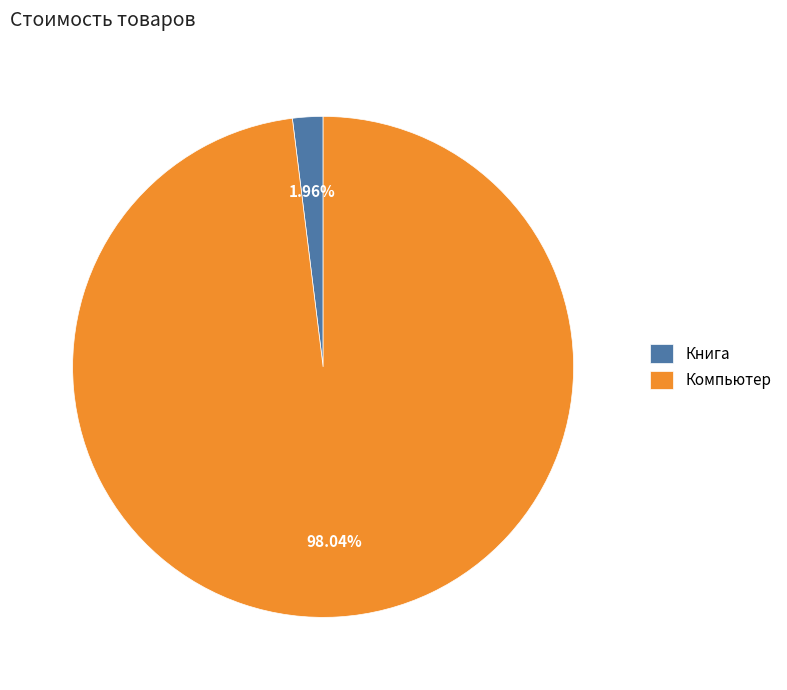

Is Книга the majority of the pie?

No